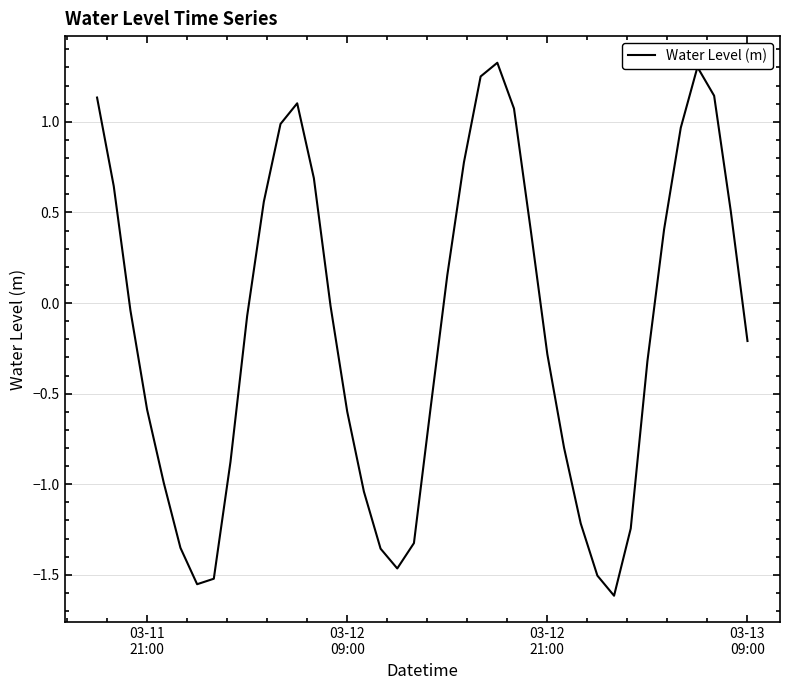

What is the difference between the maximum and minimum values?

2.9